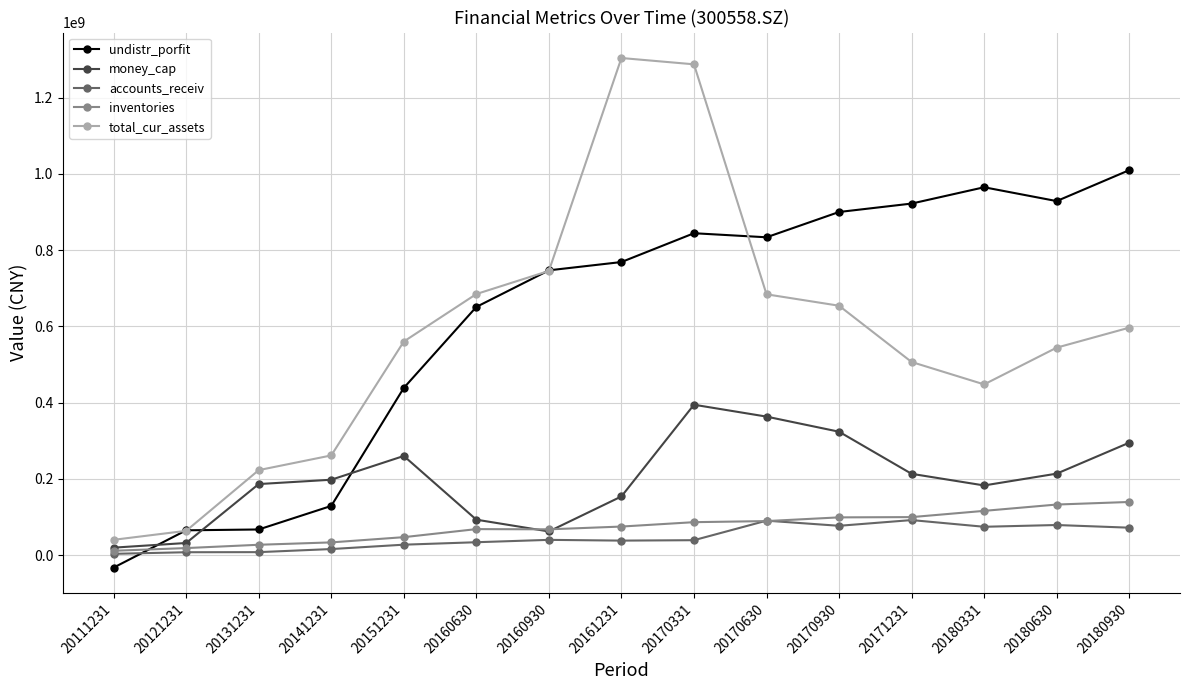

How many lines are shown in the chart?

5